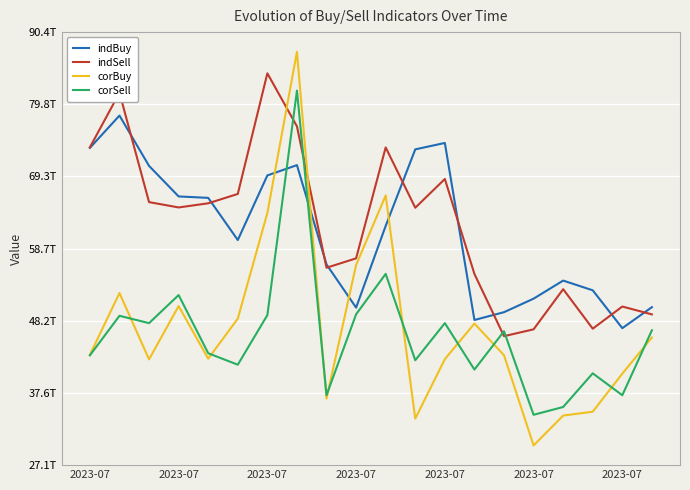

Is this an area chart (filled region under the line)?

No